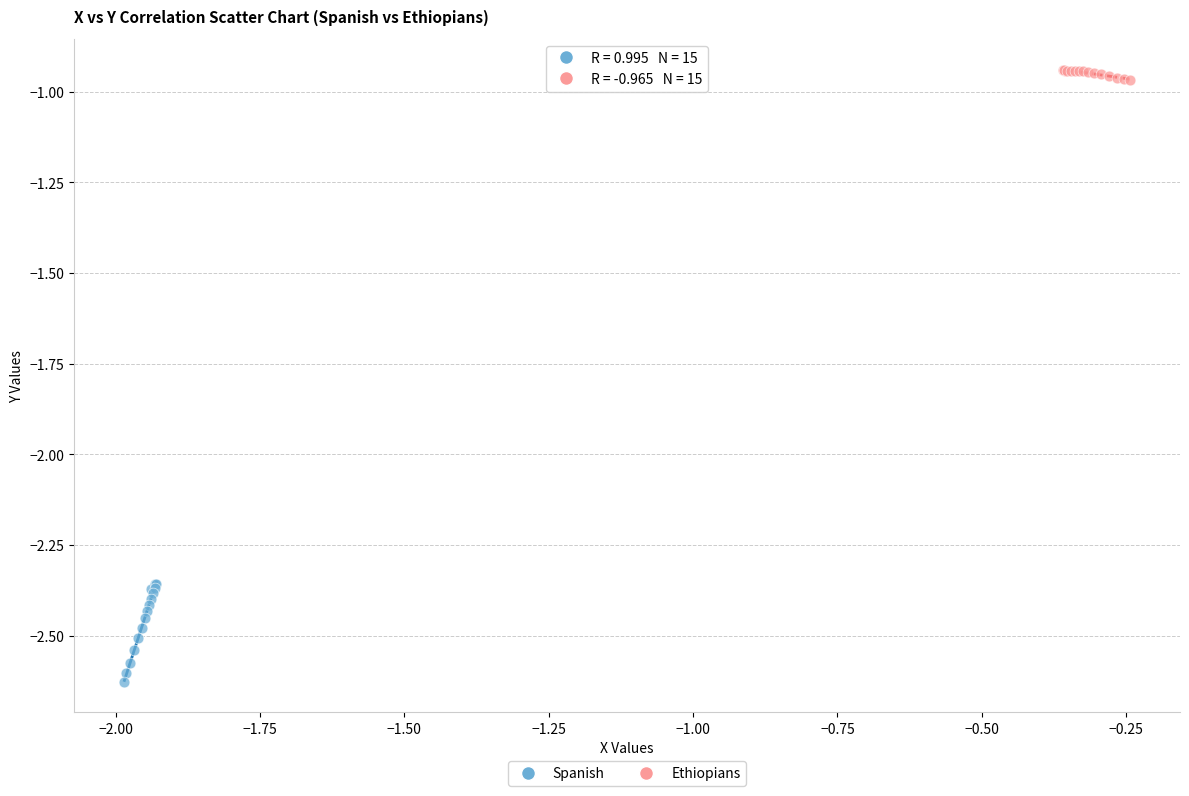

Which series contains the lowest Y value?

Spanish